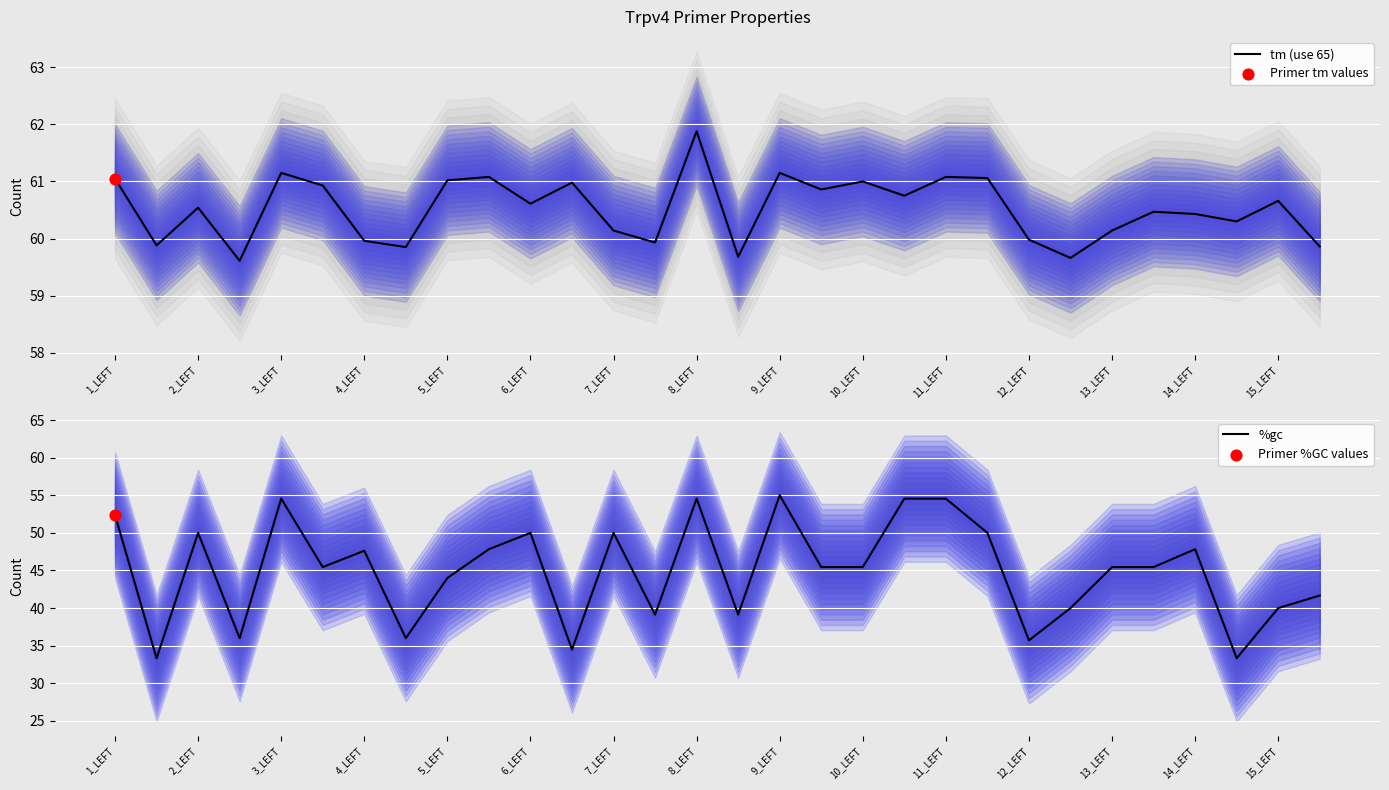

Which series contains the lowest Y value?

%gc